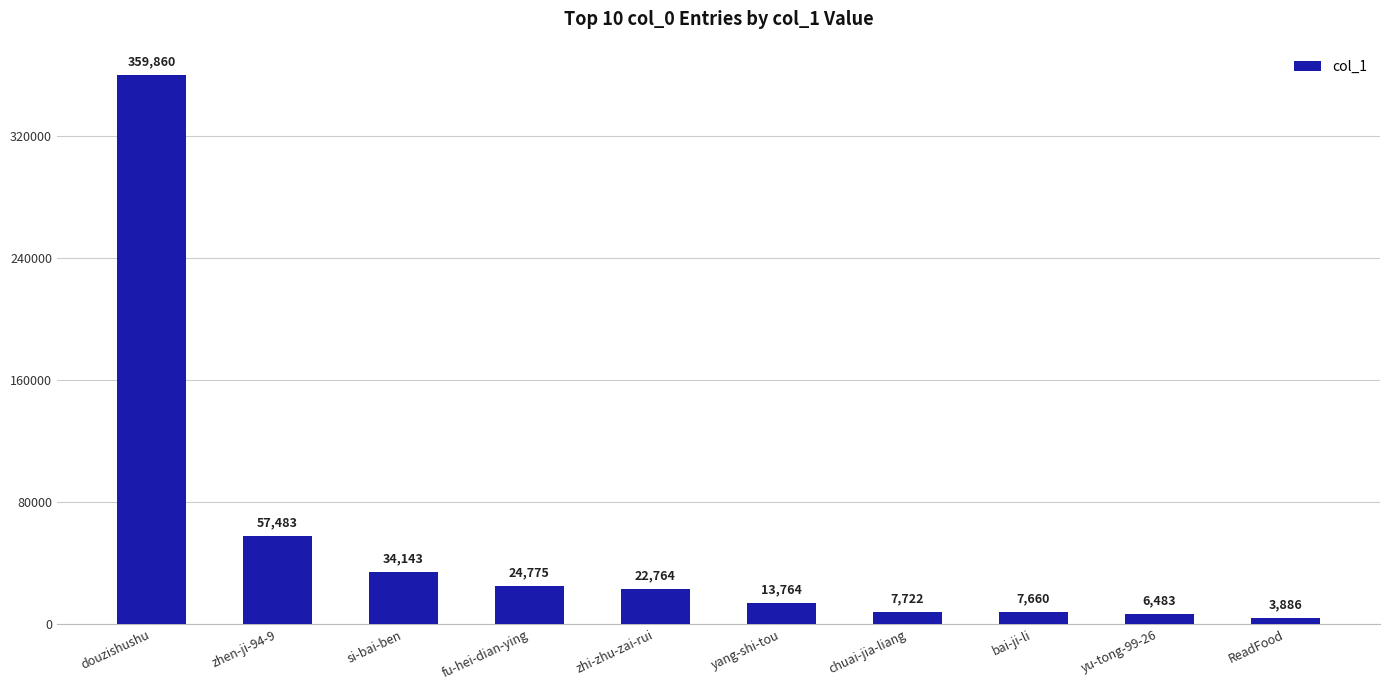

What is the difference between the maximum and minimum values?

355974